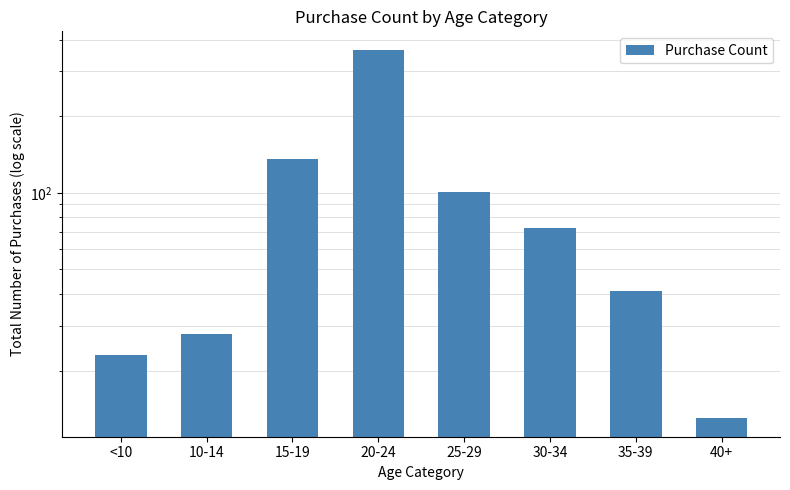

Which category has the highest value across all series?

20-24